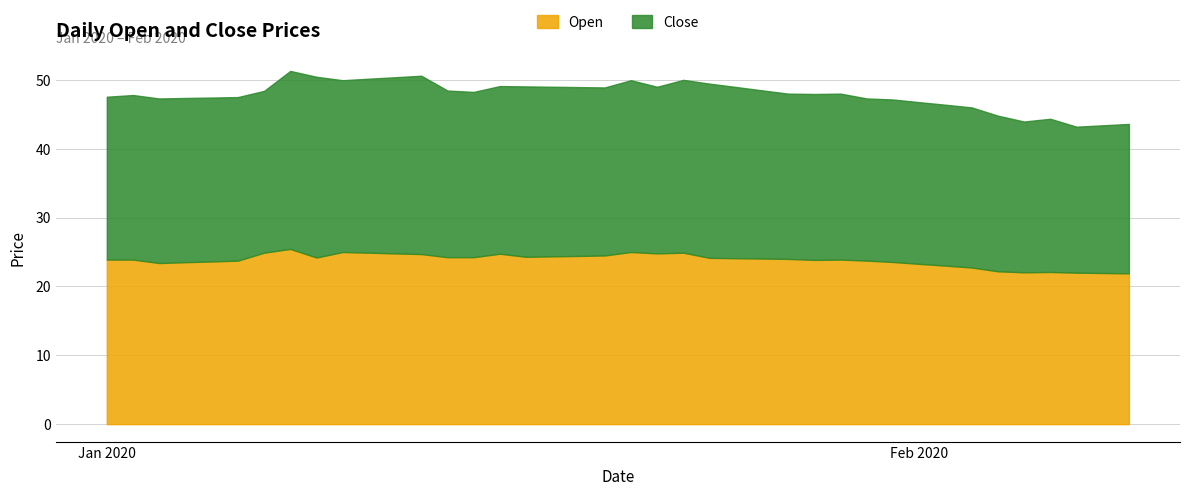

What is the approximate value of Close at 2020-01-01?

23.6